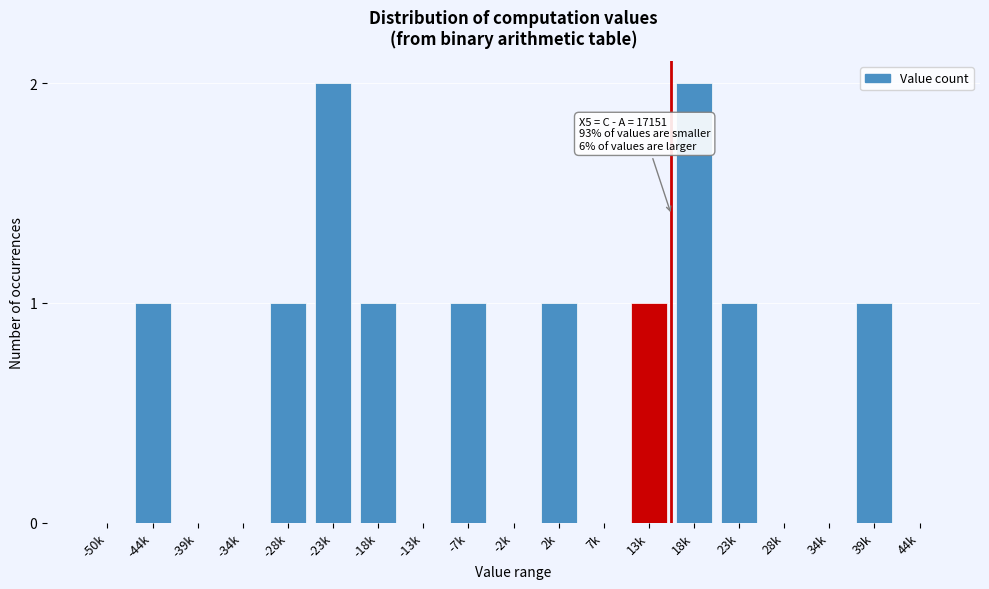

Reading left to right, what are all the values shown in this chart?

-50k=0	-44k=1	-39k=0	-34k=0	-28k=1	-23k=2	-18k=1	-13k=0	-7k=1	-2k=0	2k=1	7k=0	13k=1	18k=2	23k=1	28k=0	34k=0	39k=1	44k=0